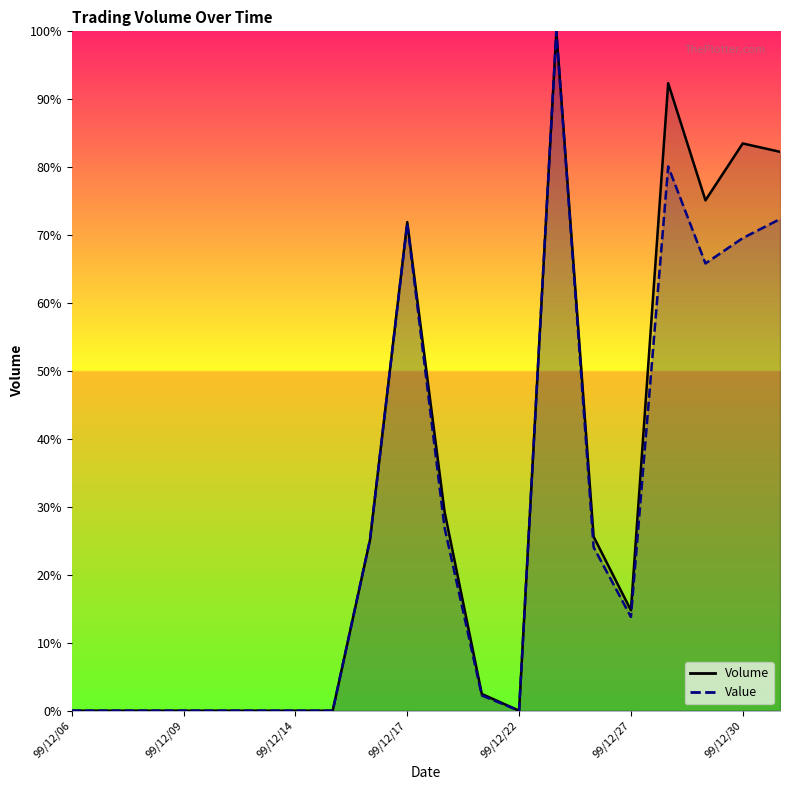

Which series changed the most between 99/12/16 and 99/12/27?

Value